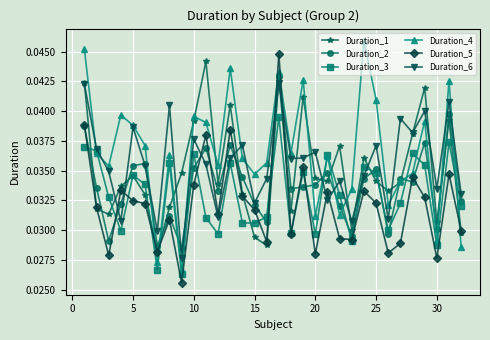

True or false: Duration_1 has more than 2 points higher than both neighbors.

True